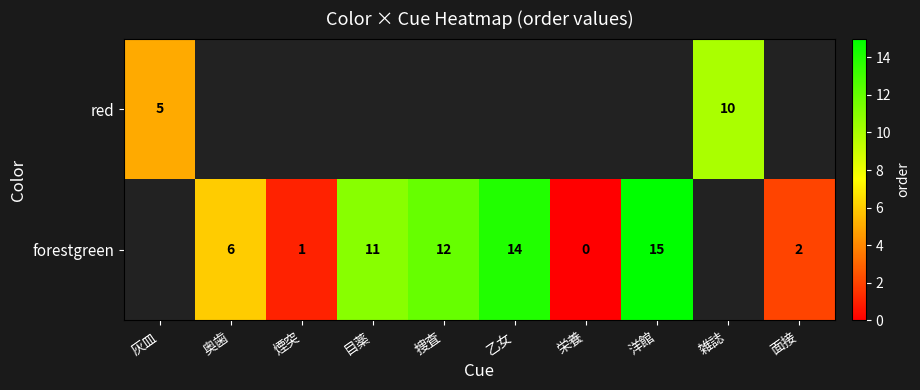

The forestgreen series shows 15 at 洋館. True or false?

True